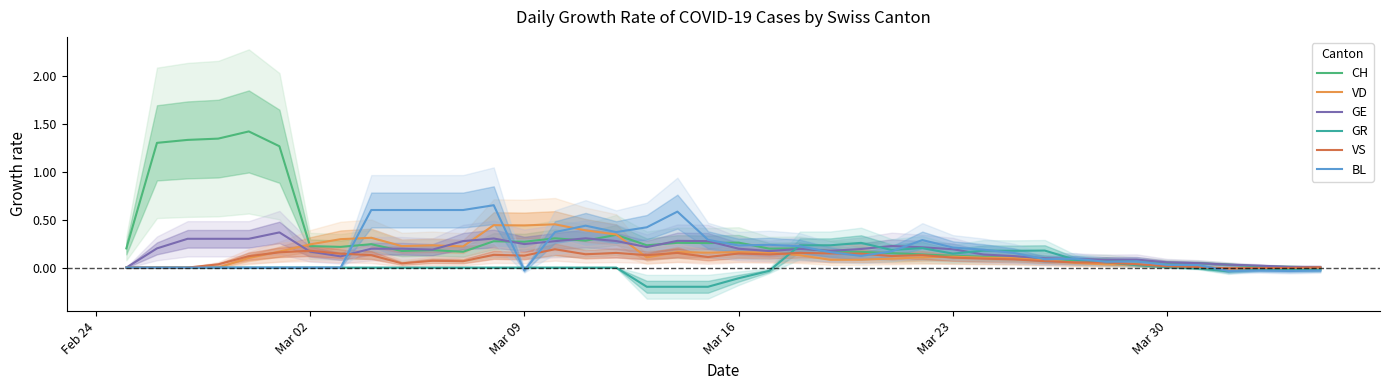

How many data points in VS are less than 0?

3